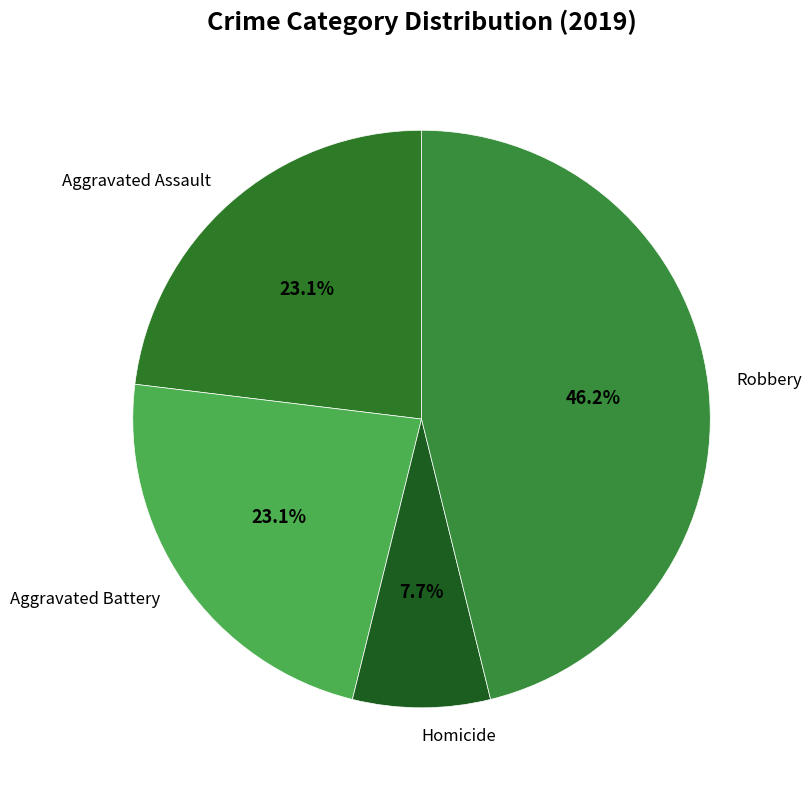

What percentage is the Aggravated Assault slice, to the nearest percent?

23%